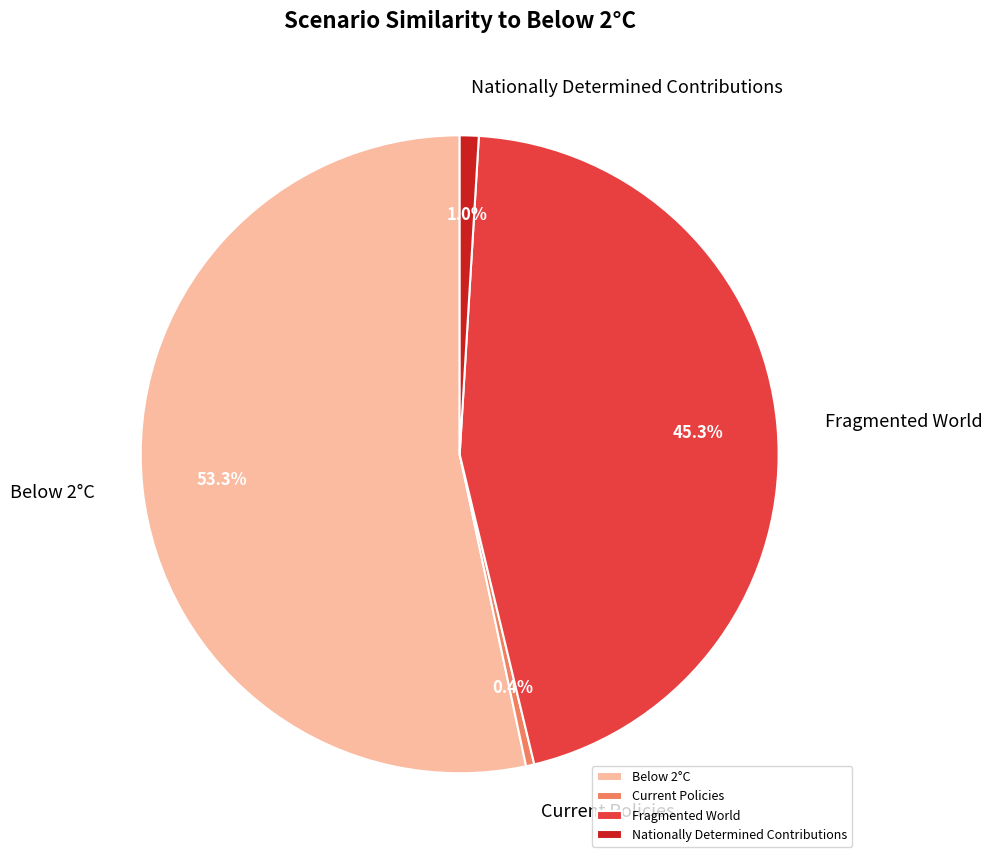

Which category has the biggest portion of the pie?

Below 2°C